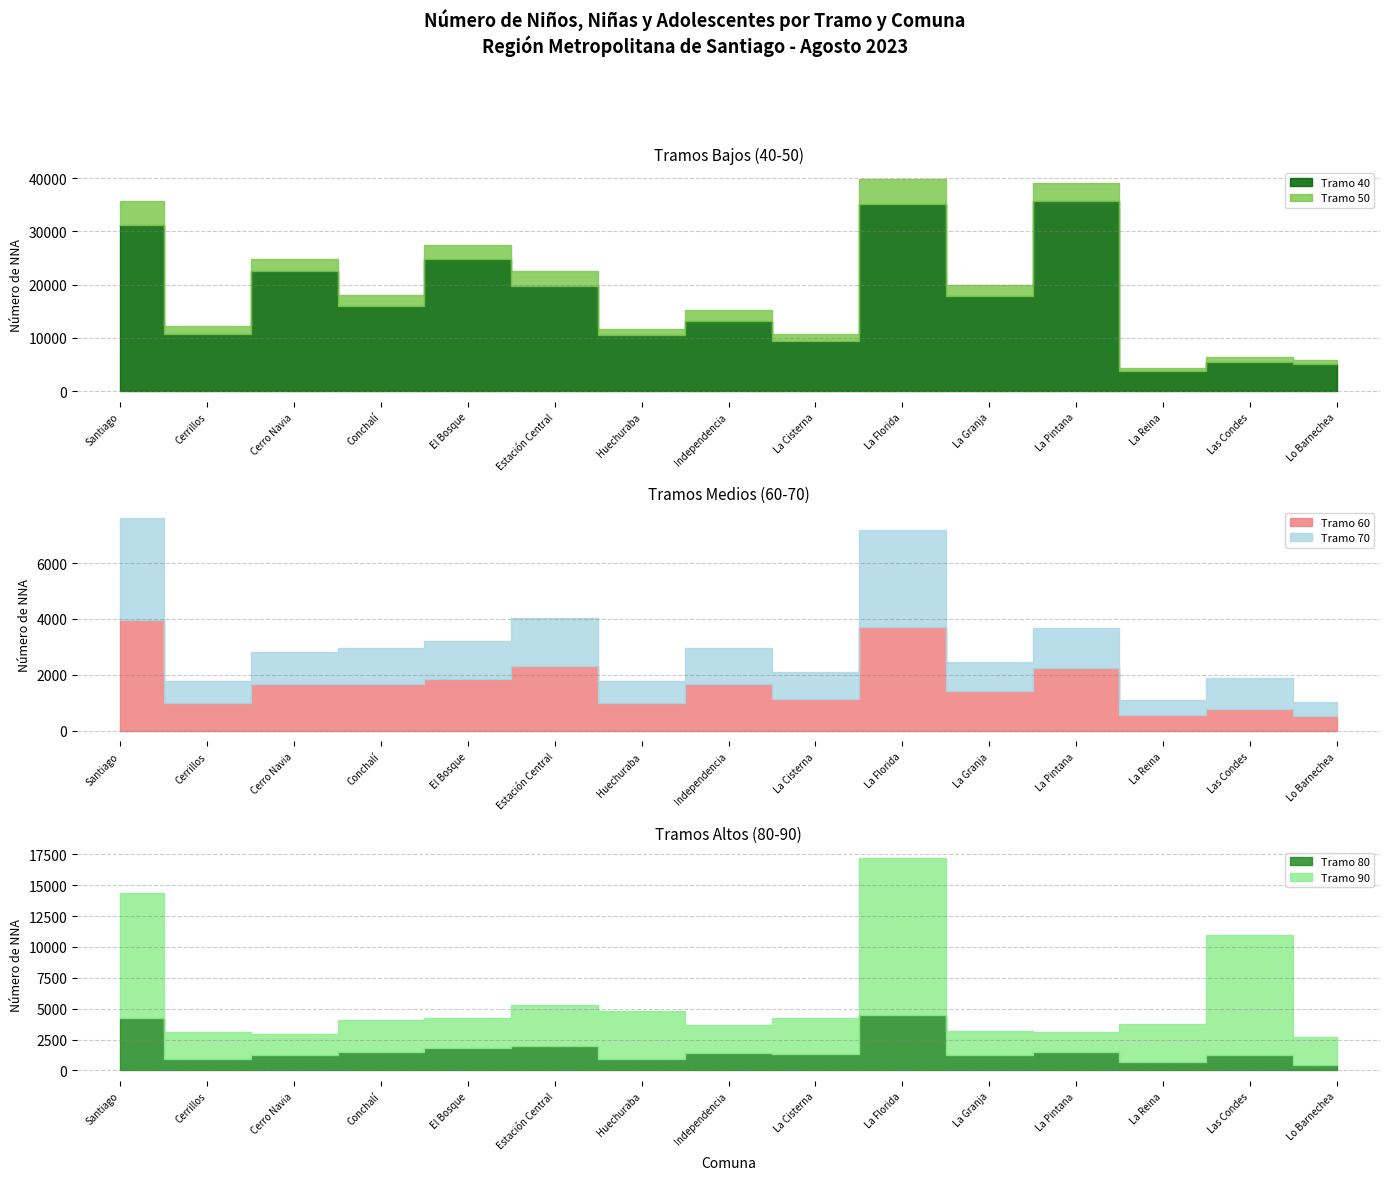

How many values in the Tramo 70 series exceed 1122?

7